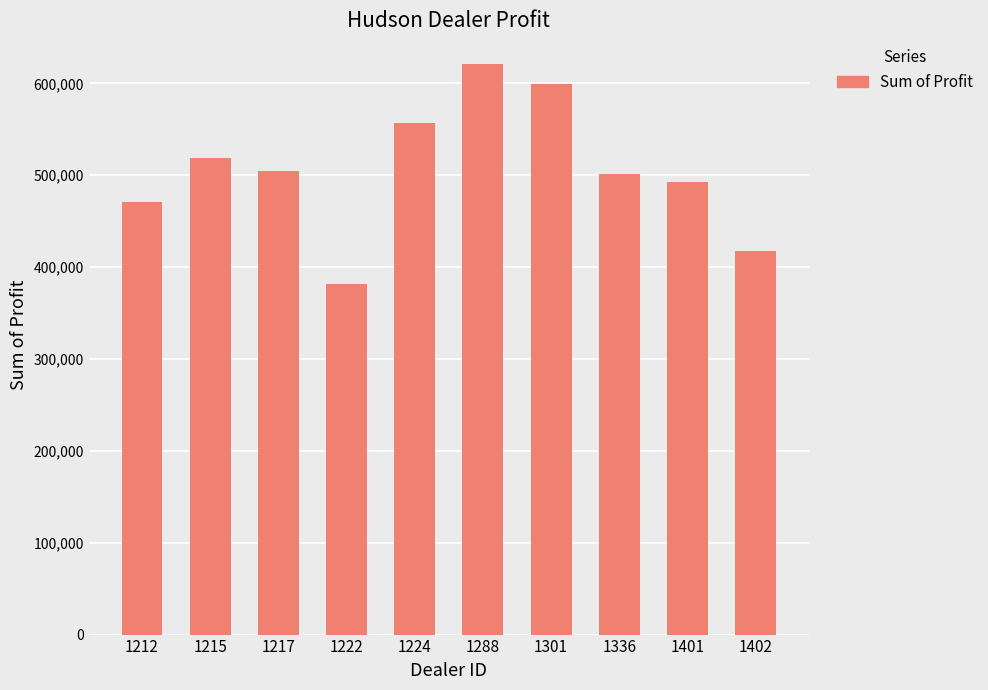

How many distinct data groups are displayed?

1